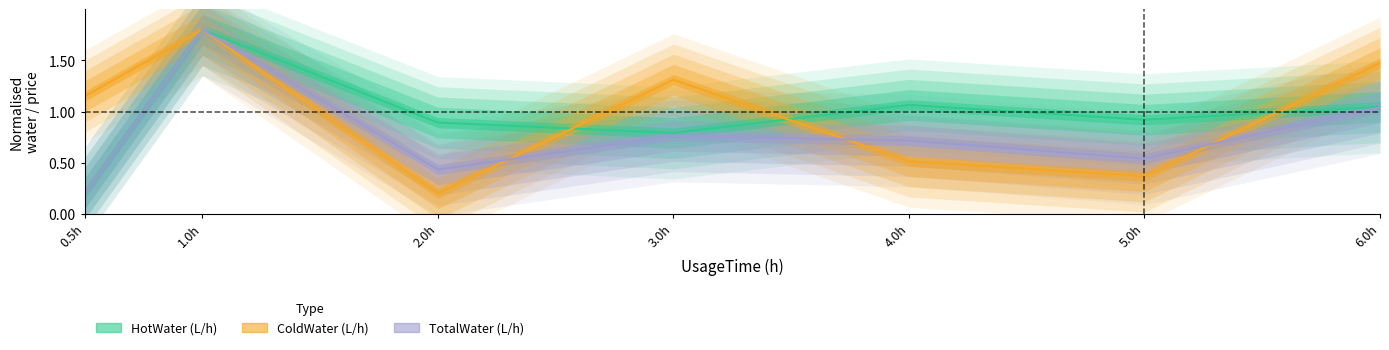

The value of ColdWater (L/h) at 1.0h is 1.8. True or false?

True